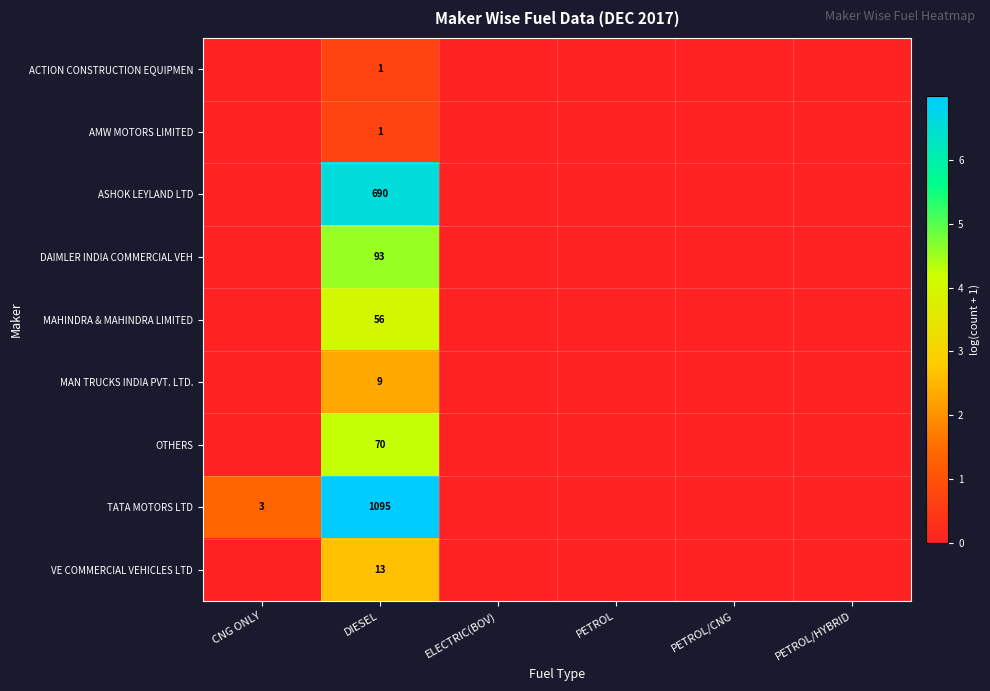

How many series are shown in this chart?

9